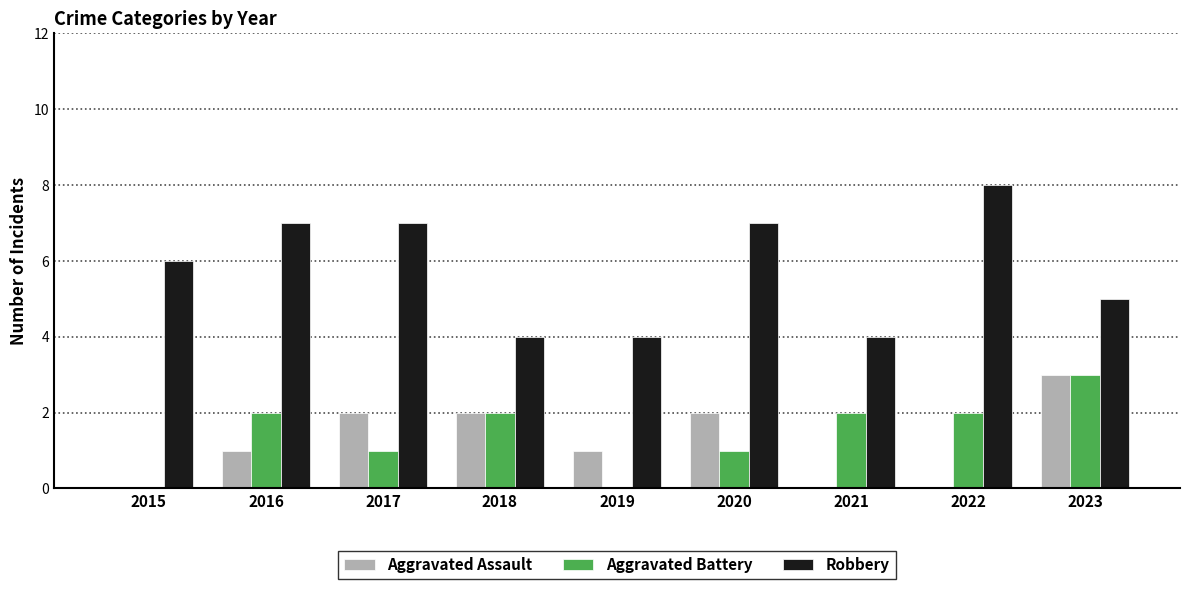

What is the sum of all Robbery values?

52